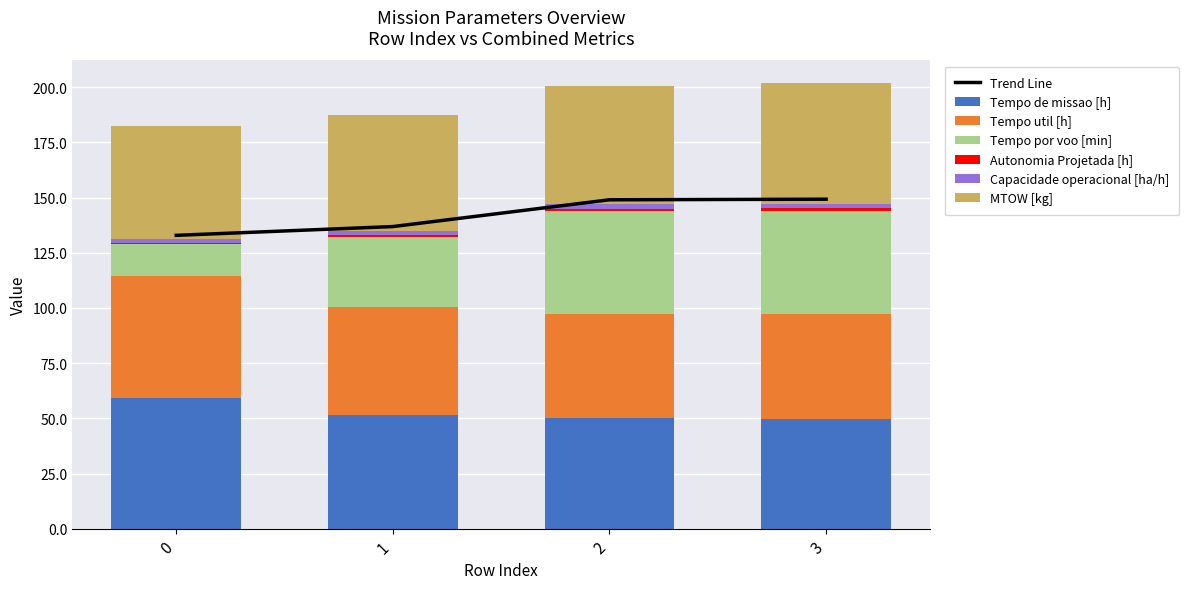

What is the sum of the Tempo util [h] values at 0 and 3?

102.4